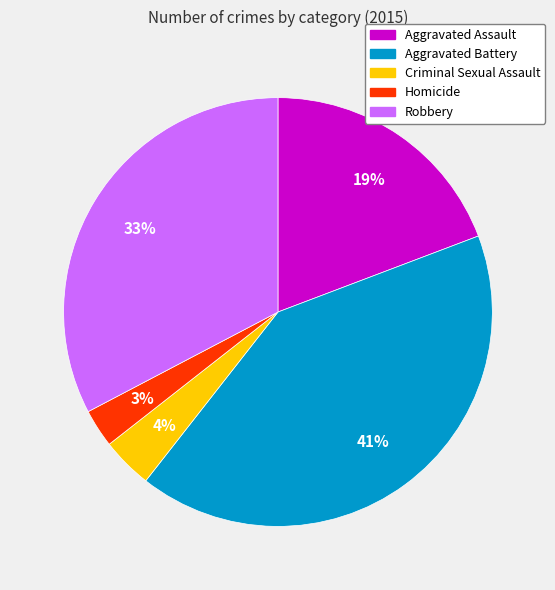

Does Aggravated Assault represent more than half of the total?

No